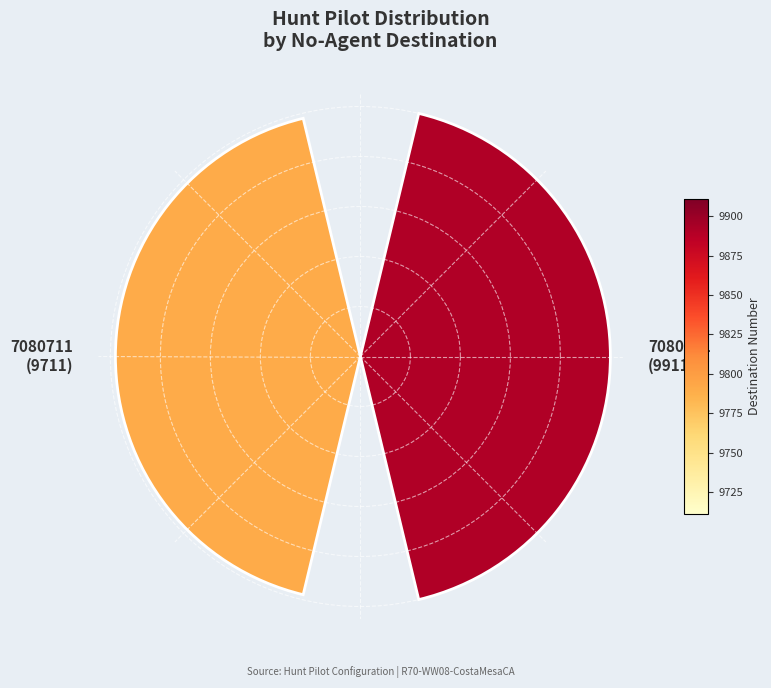

Are the bars horizontal?

No